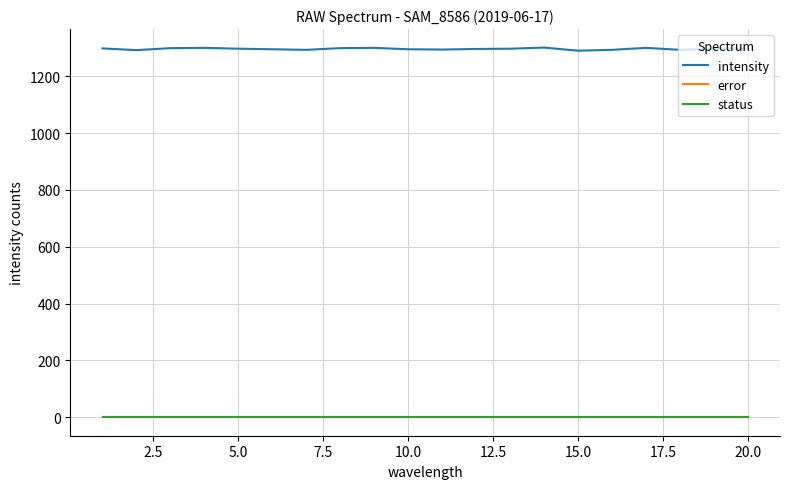

Reading left to right, extract all data points from this chart.

intensity: 1298	1292	1299	1300	1297	1295	1293	1299	1300	1295	1294	1296	1297	1301	1290	1293	1300	1293	1296	1298
error: 0	0	0	0	0	0	0	0	0	0	0	0	0	0	0	0	0	0	0	0
status: 0	0	0	0	0	0	0	0	0	0	0	0	0	0	0	0	0	0	0	0